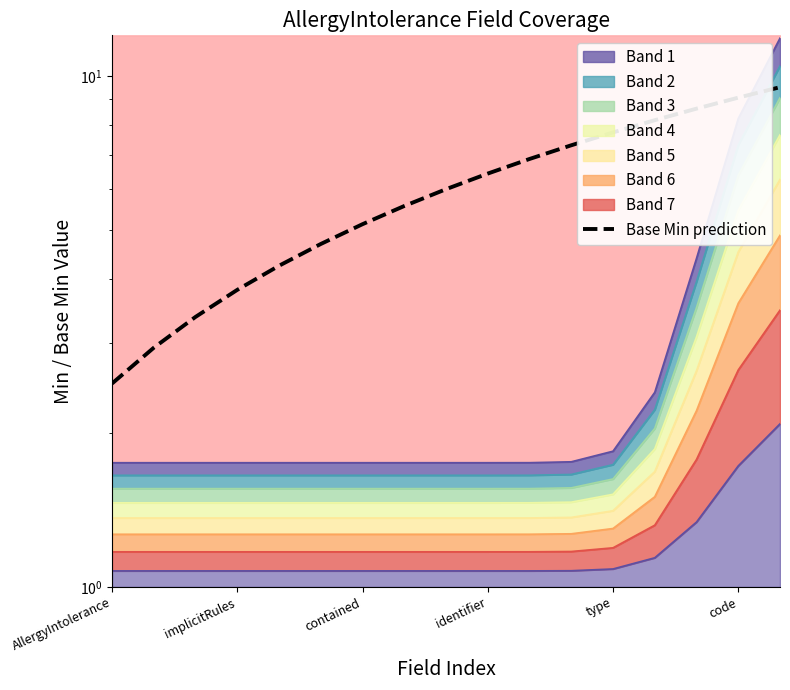

How many lines are shown in the chart?

1